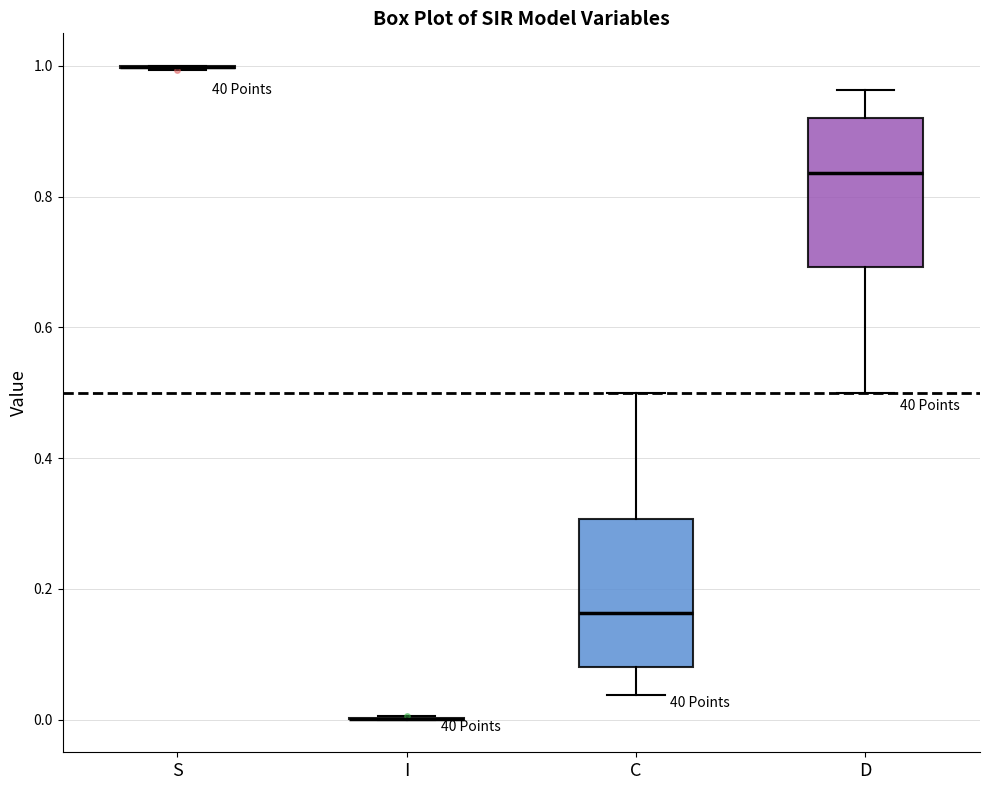

Reading left to right, transcribe this box plot: for each box, give where its median line is, the range the box spans, and where its two whiskers end, as read against the y-axis. The values are not printed on the chart, so give them approximately, as read against the axis.

S: box collapsed to a line at 1.00, whiskers 1.00 to 1.00
I: box collapsed to a line at 0.00, whiskers 0.00 to 0.00
C: median 0.16, box 0.08 to 0.30, whiskers 0.04 to 0.50
D: median 0.84, box 0.70 to 0.92, whiskers 0.50 to 0.96